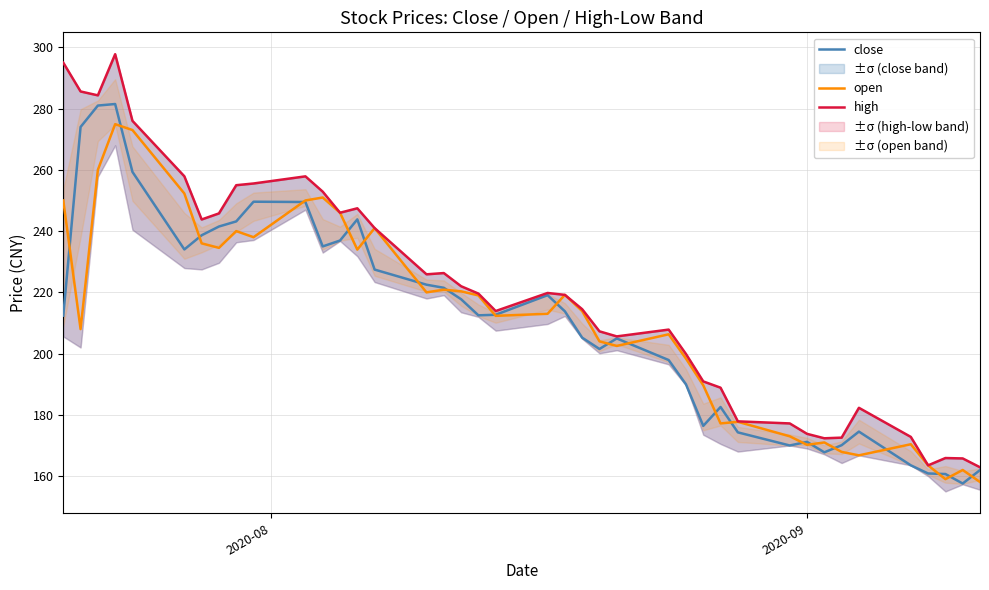

True or false: open and high cross at least once.

False